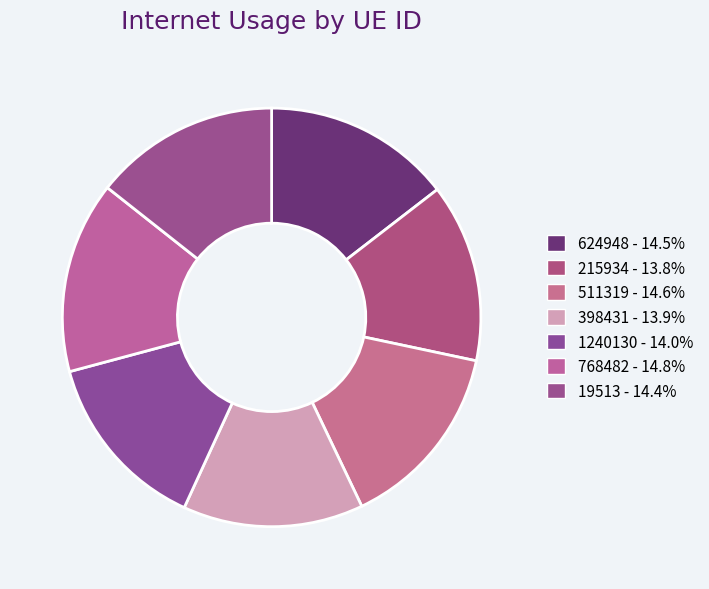

To the nearest percent, what percentage of the pie is 215934?

14%